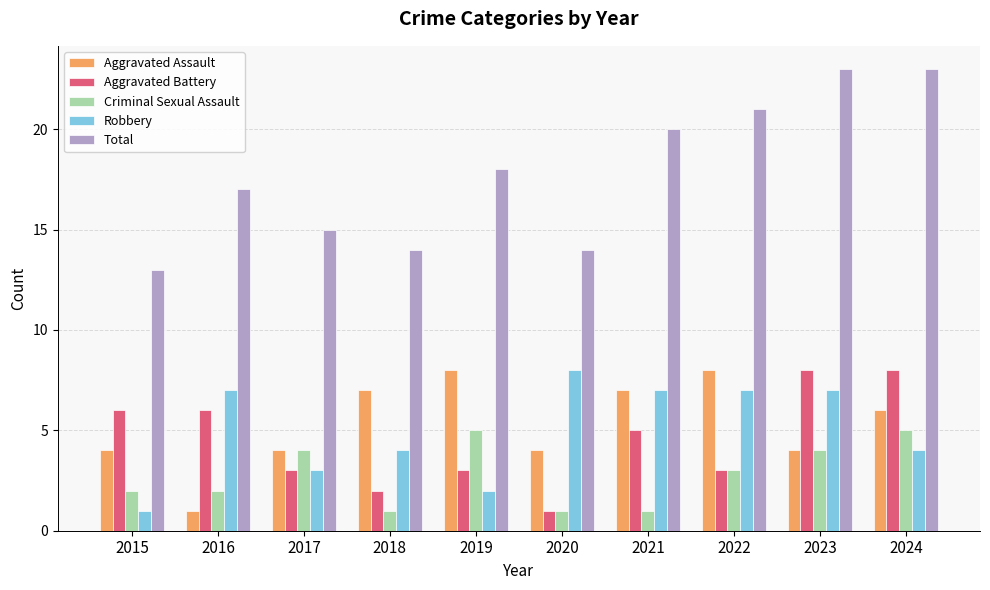

How many data points in Criminal Sexual Assault are less than 3?

5